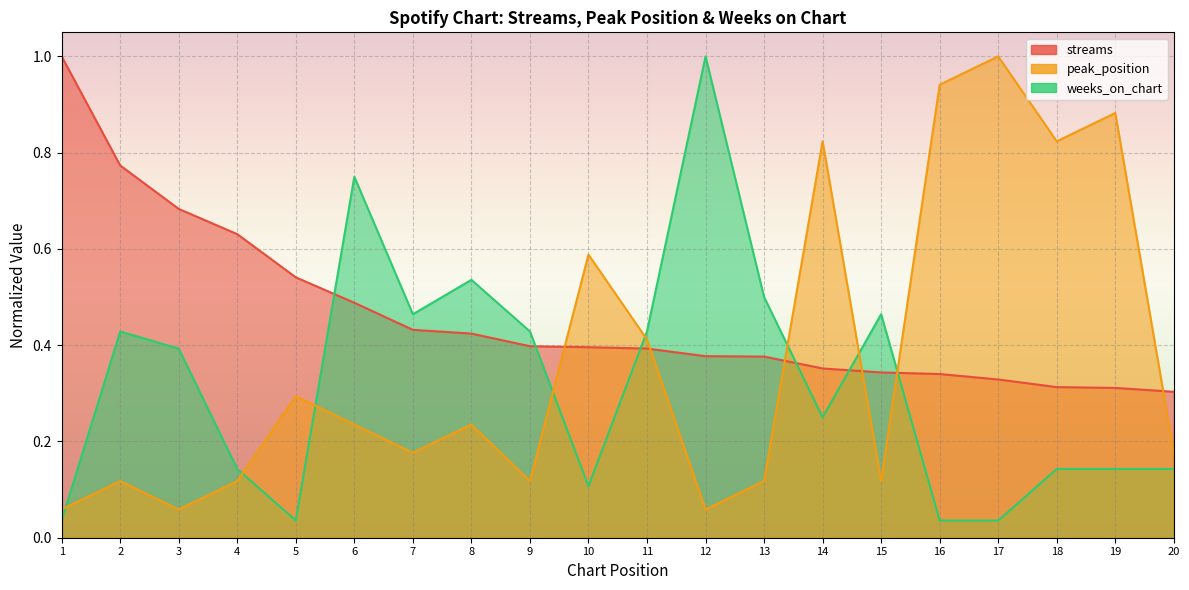

How many intersections are there between weeks_on_chart and peak_position?

8